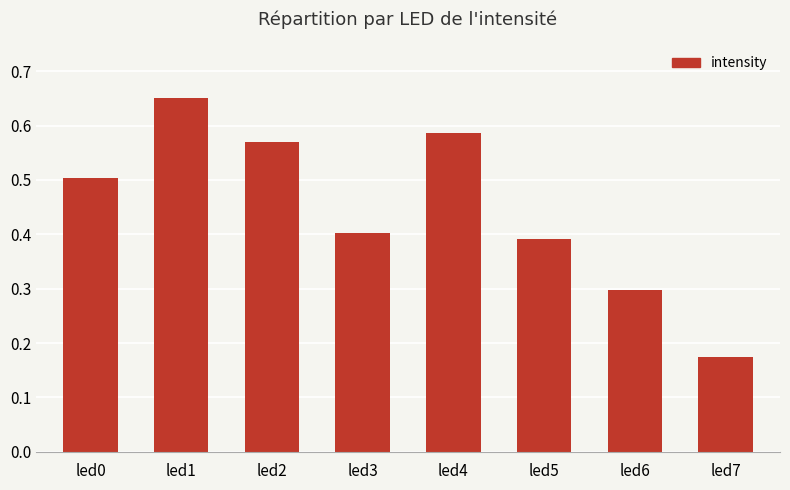

Rank the categories by value from highest to lowest.

led1, led4, led2, led0, led3, led5, led6, led7